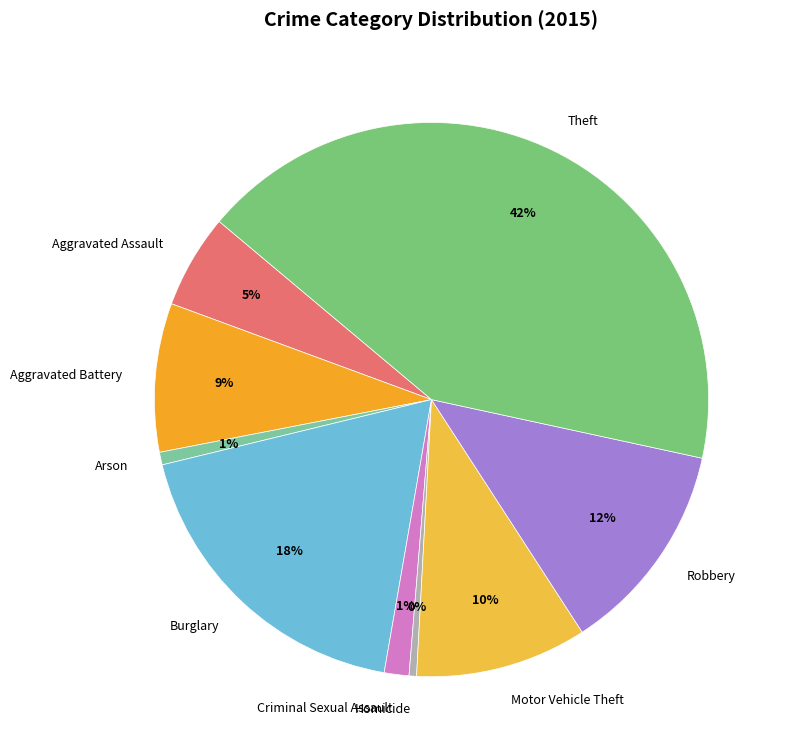

Which category has the biggest portion of the pie?

Theft